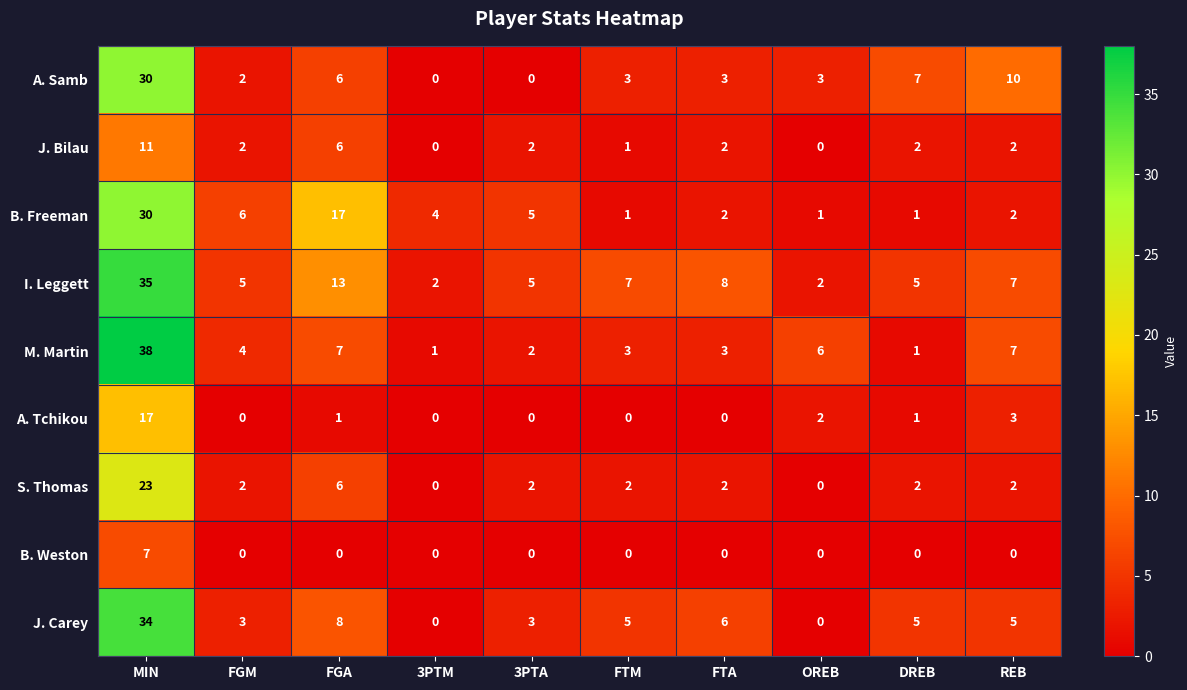

Which category has the highest value across all series?

MIN